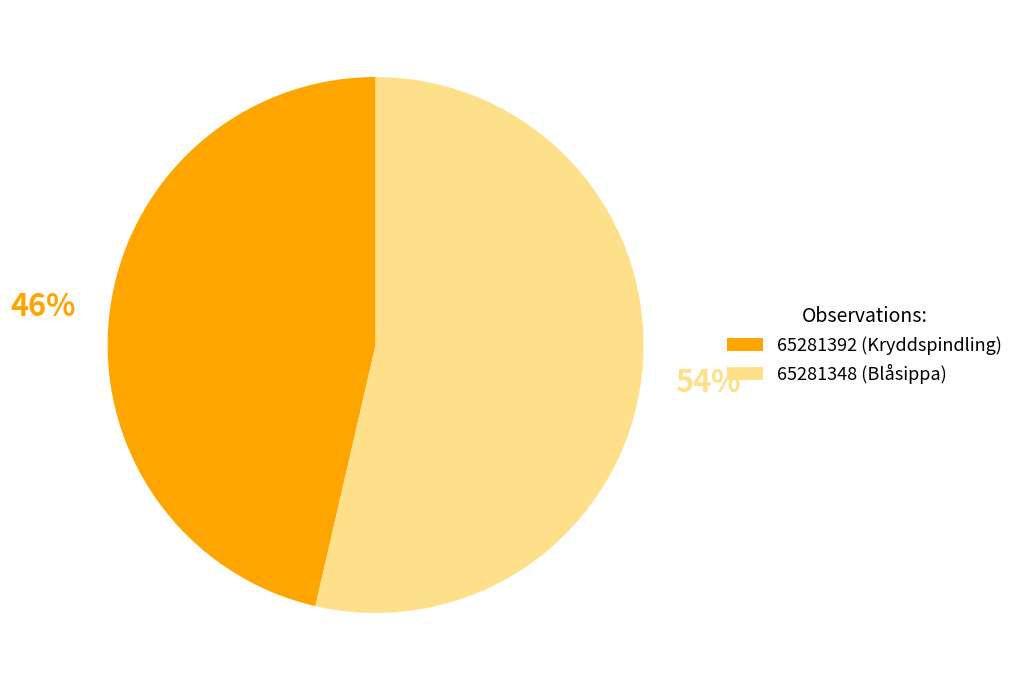

Which slice is the largest?

65281348